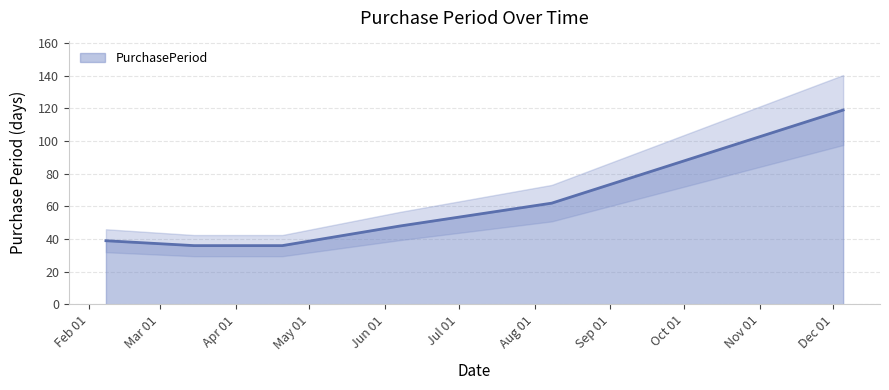

How many categories are shown in the chart?

6